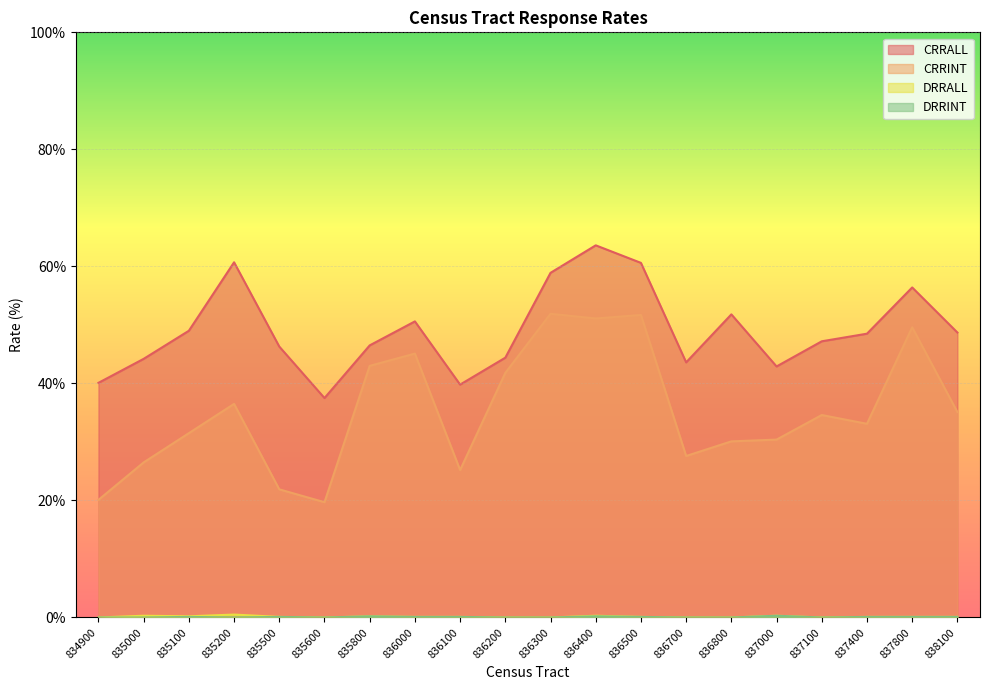

Reading left to right, what are all the values shown in this chart?

CRRALL: 40.1	44.2	49.0	60.7	46.3	37.5	46.5	50.6	39.8	44.4	58.9	63.6	60.6	43.6	51.8	42.9	47.2	48.5	56.4	48.7
CRRINT: 20.1	26.5	31.5	36.5	21.9	19.7	43.0	45.1	25.2	41.8	51.9	51.1	51.7	27.6	30.1	30.4	34.6	33.1	49.6	35.1
DRRALL: 0.0	0.3	0.2	0.5	0.1	0.0	0.2	0.1	0.1	0.0	0.0	0.3	0.1	0.0	0.0	0.3	0.0	0.1	0.1	0.1
DRRINT: 0.0	0.0	0.1	0.0	0.1	0.0	0.2	0.1	0.1	0.0	0.0	0.2	0.1	0.0	0.0	0.3	0.0	0.1	0.1	0.1